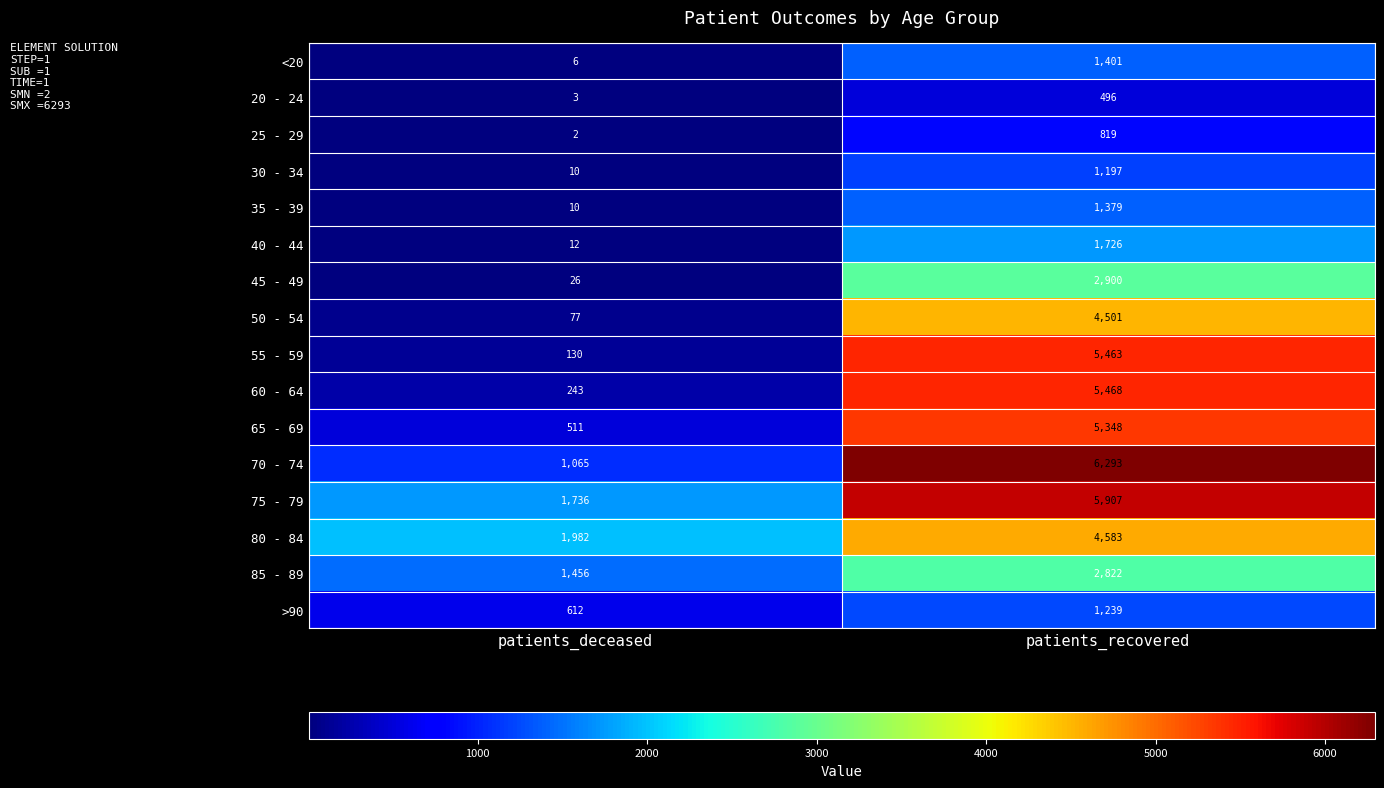

Which series has the largest range (max minus min)?

55 - 59